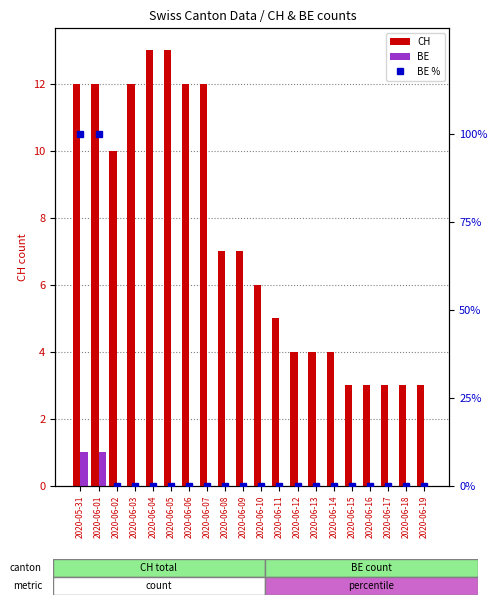

What is the difference between the maximum and minimum values in the BE series?

1